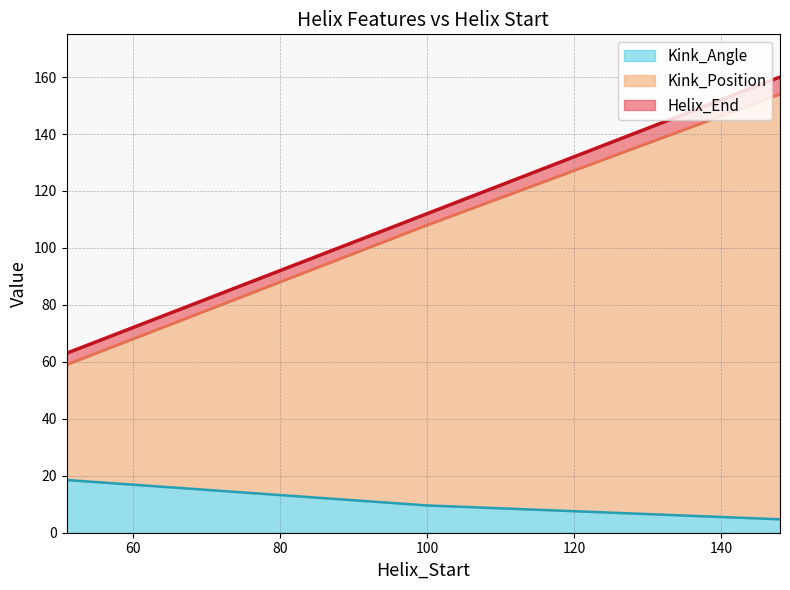

What is the difference between the maximum and minimum values in the Kink_Angle series?

13.8